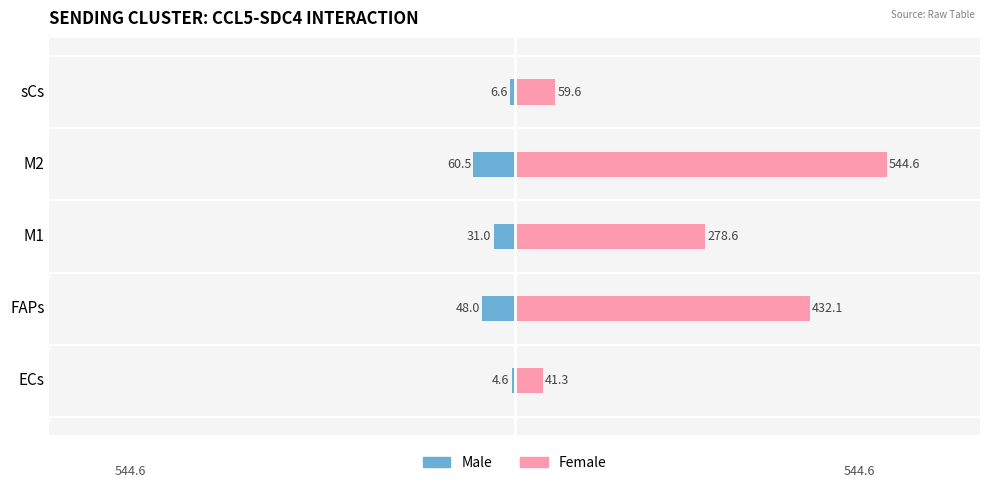

How many bars are there in each group?

2